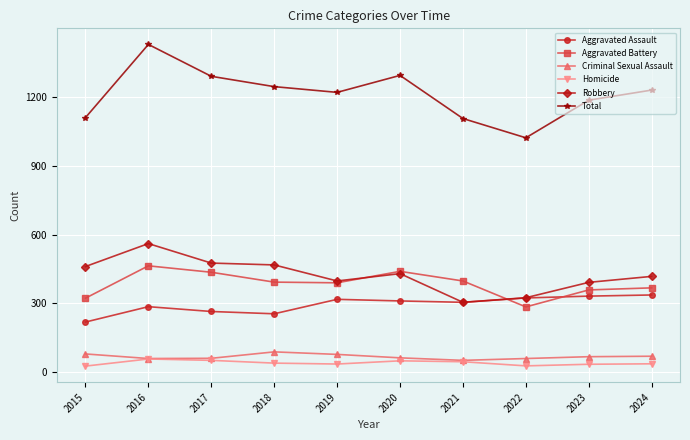

Is this an area chart (filled region under the line)?

No